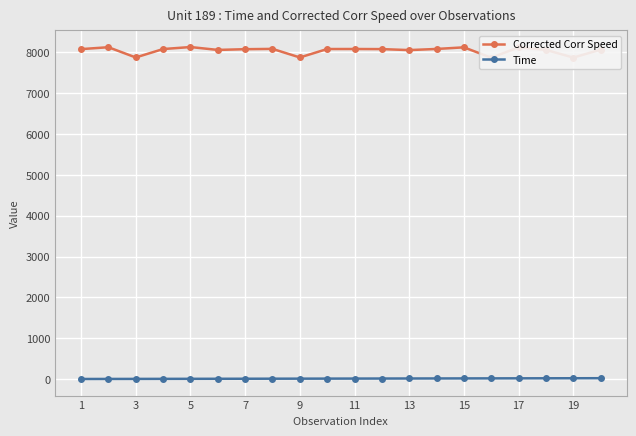

How many data points in Time are less than 11?

10